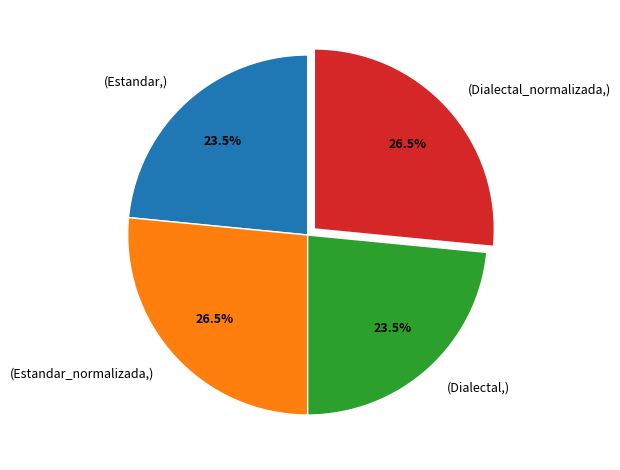

Is there any slice that represents more than half of the pie?

No